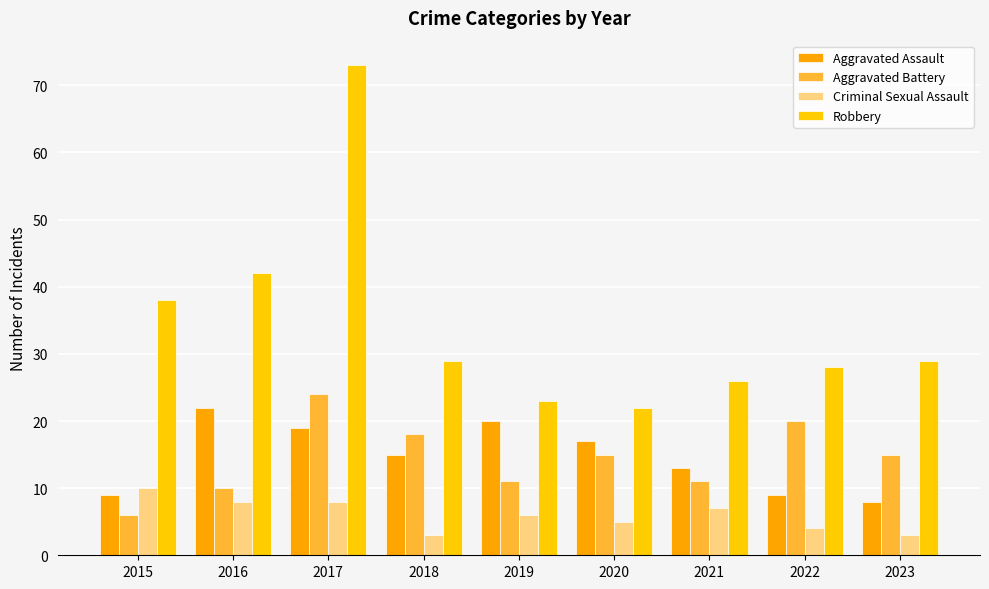

What is the spread (max minus min) of values at 2023?

26